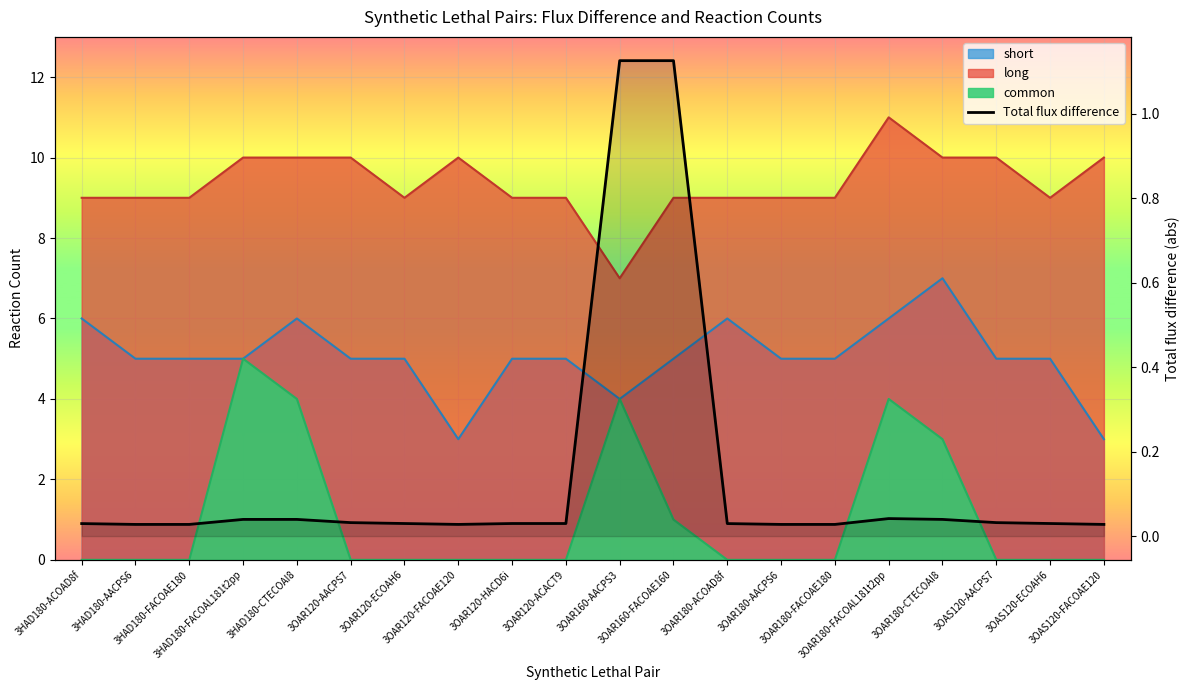

What is the maximum value shown in the chart?

1.1